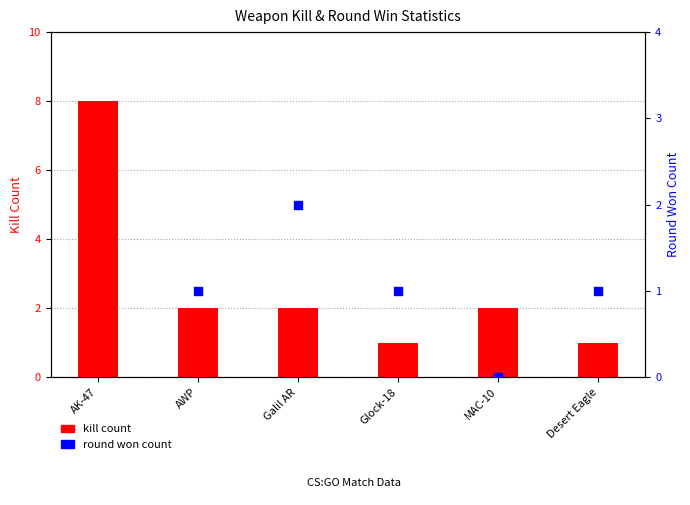

Which series has the largest total across all categories?

kill count